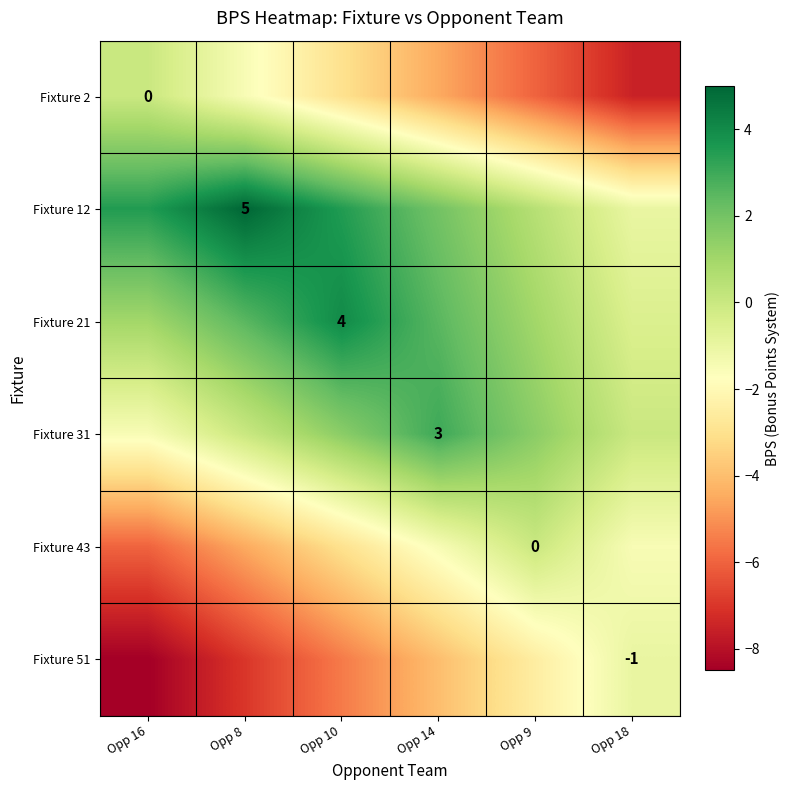

What is the spread (max minus min) of values at Opp 18?

7.5